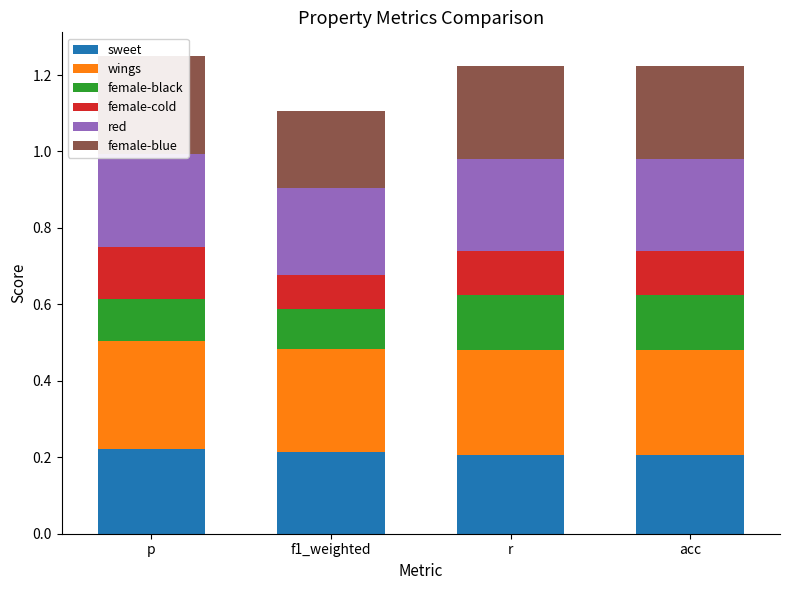

Rank the categories by female-cold value from lowest to highest.

f1_weighted, r, acc, p